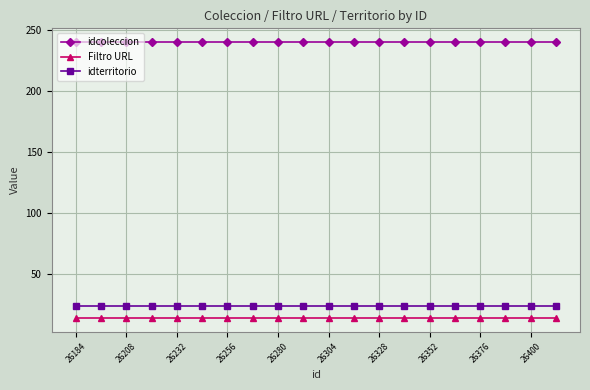

What is the value of the idcoleccion point at the 9th from the left?

240.0